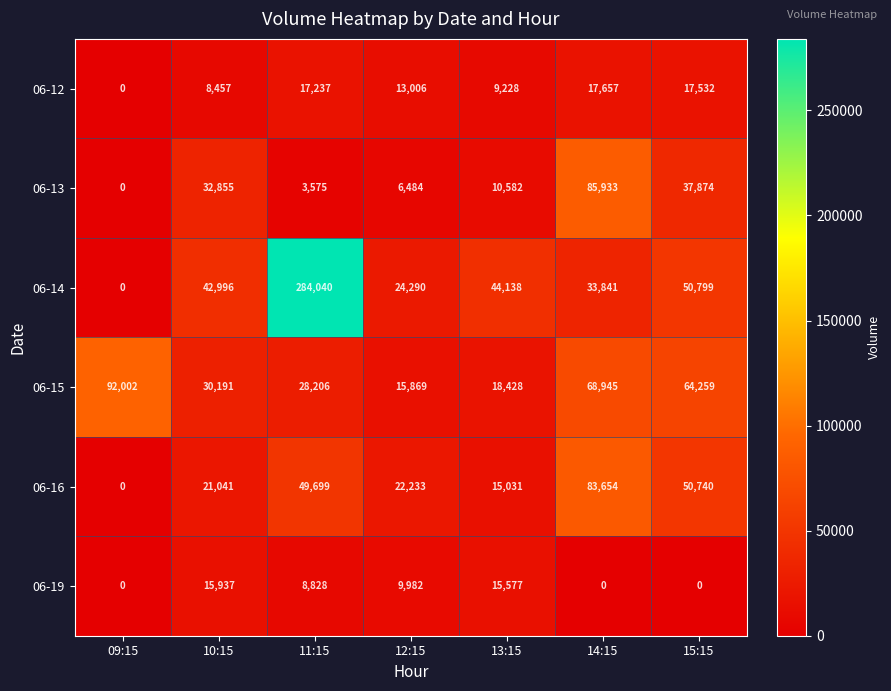

At which category is the sum across all series the highest?

11:15